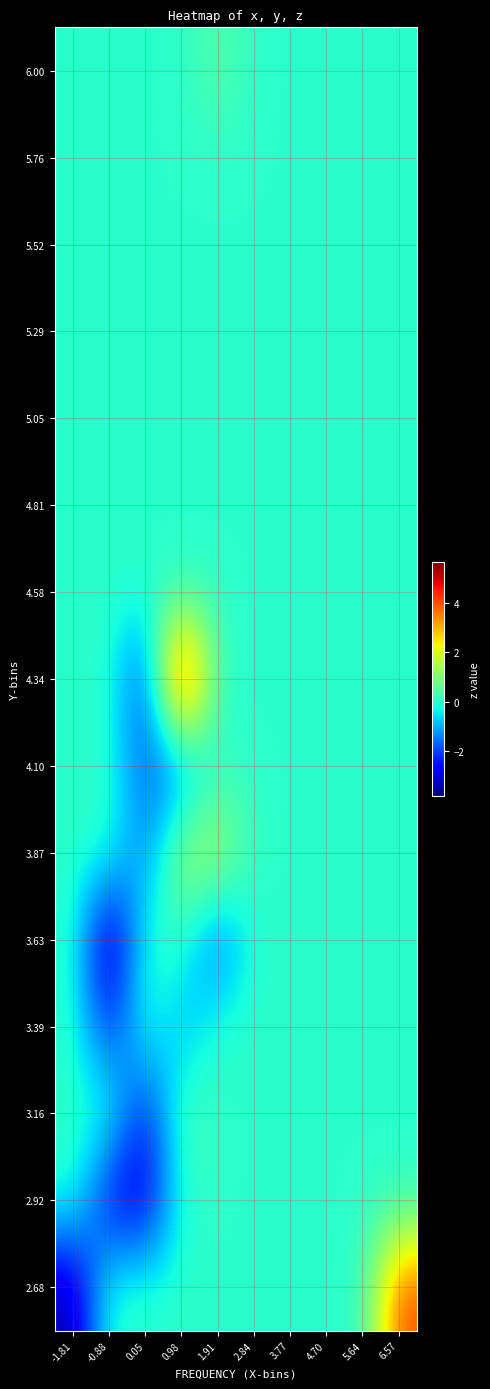

How many series are shown in this chart?

15